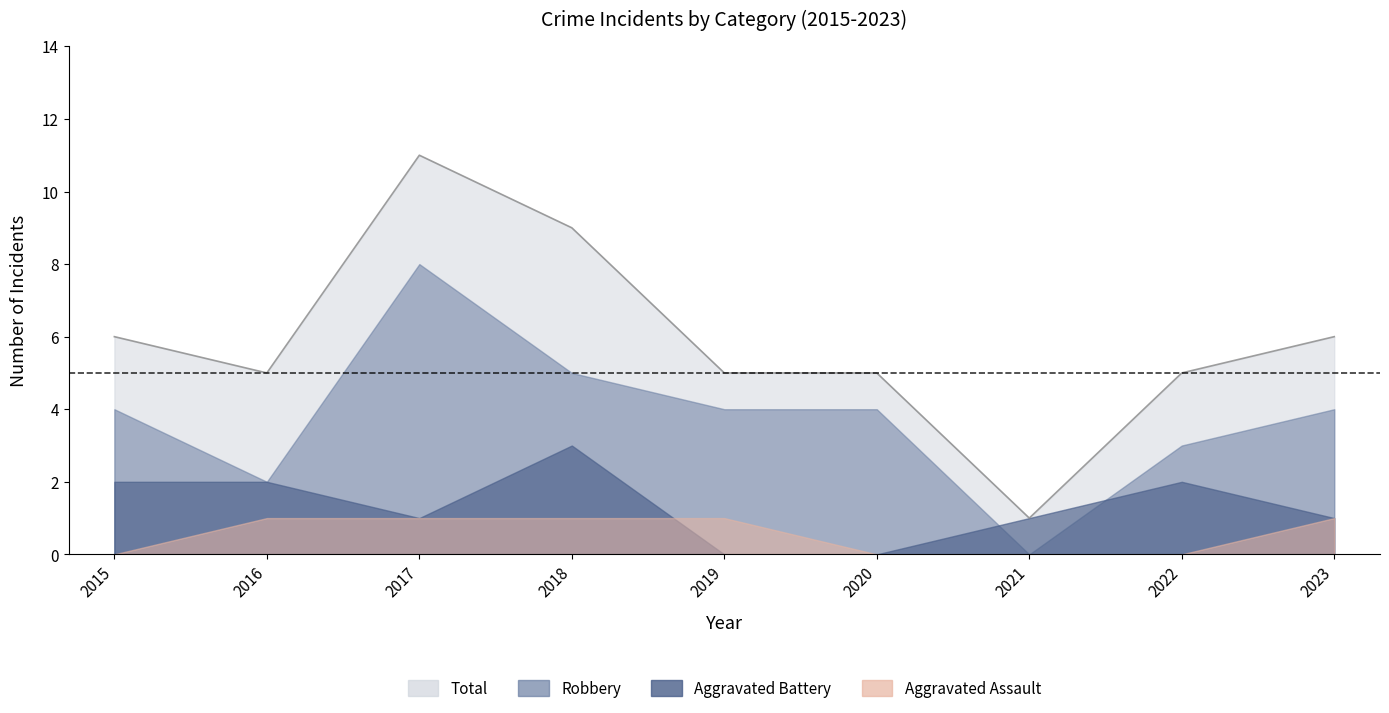

True or false: Aggravated Battery and Aggravated Assault intersect in this chart.

True